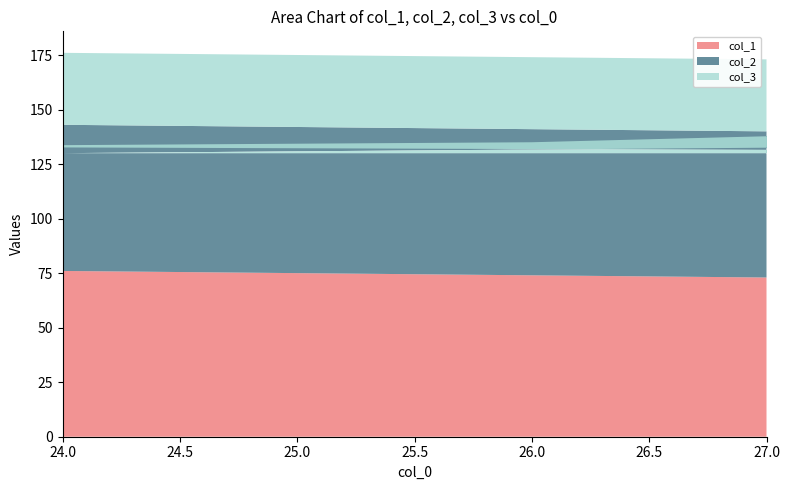

Reading right to left, list all the values displayed in this chart.

col_1: 73	59	68	72	70	74	77	69	76	70	64	76
col_2: 67	68	73	56	76	61	56	61	54	65	67	67
col_3: 33	32	27	44	24	39	44	39	46	35	33	33